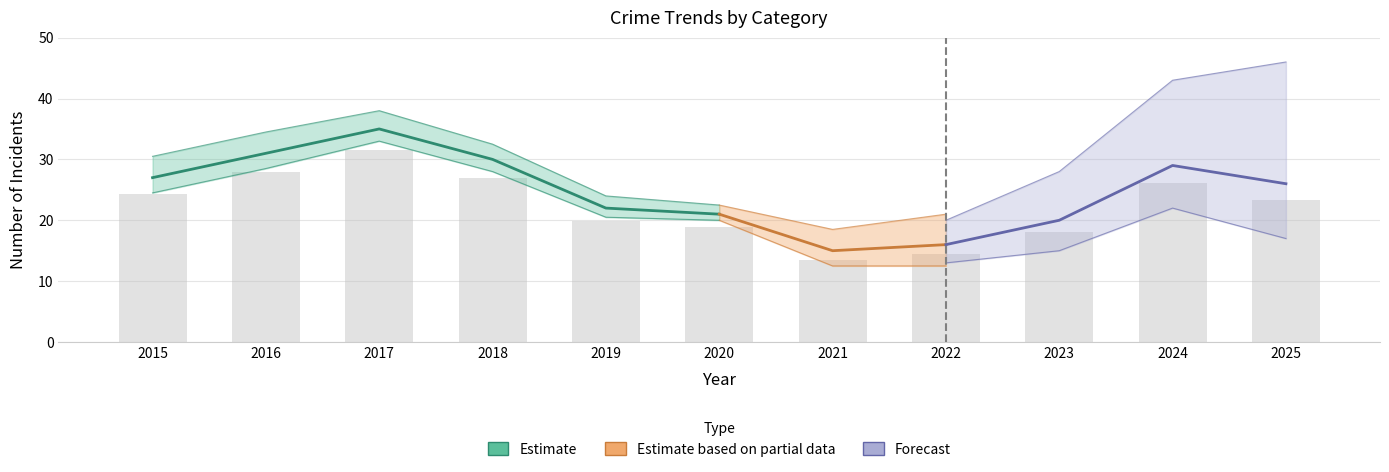

True or false: Robbery has a value of 4 at 2024.

False